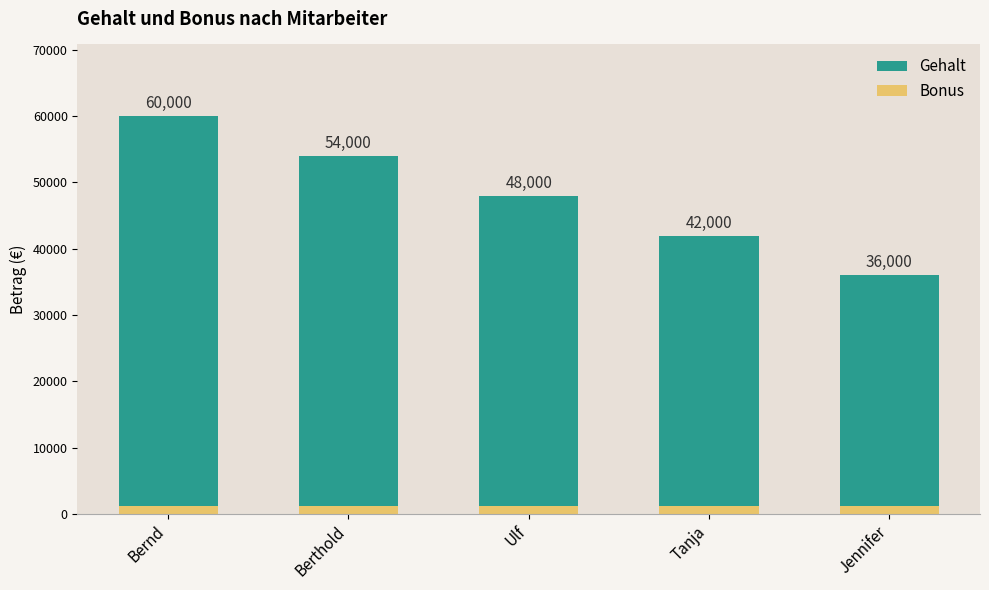

Where is Bonus nearest to the value 1200?

Bernd